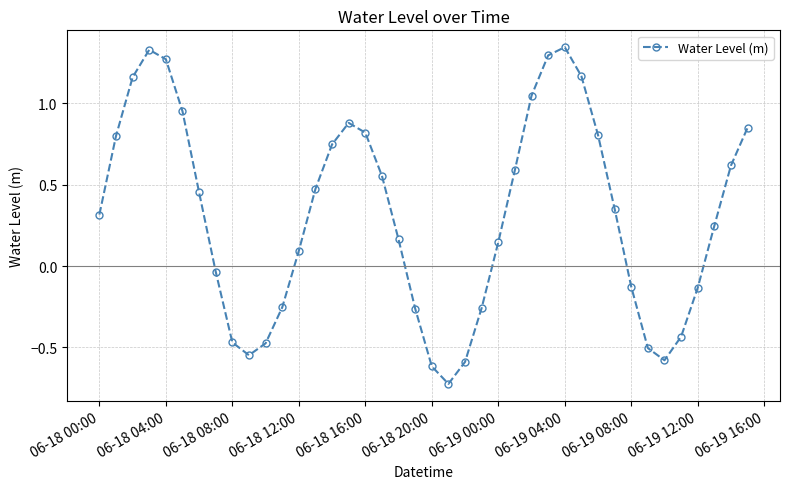

What is the value of the 16th point from the left?

0.9